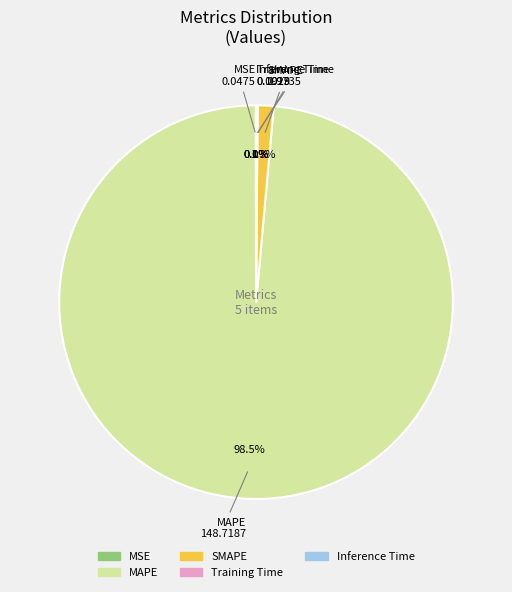

What percentage is NOT represented by SMAPE?

98.7%